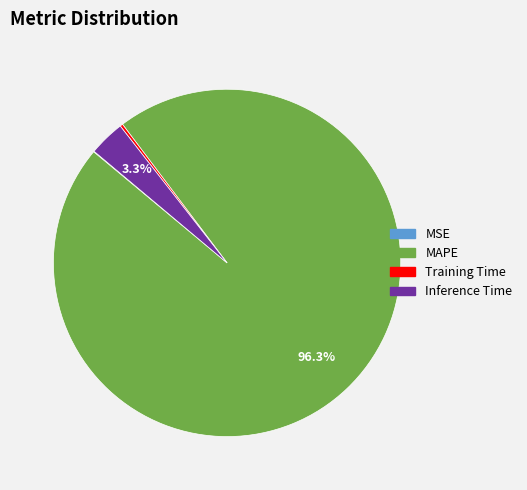

Is there a majority slice in this chart?

Yes